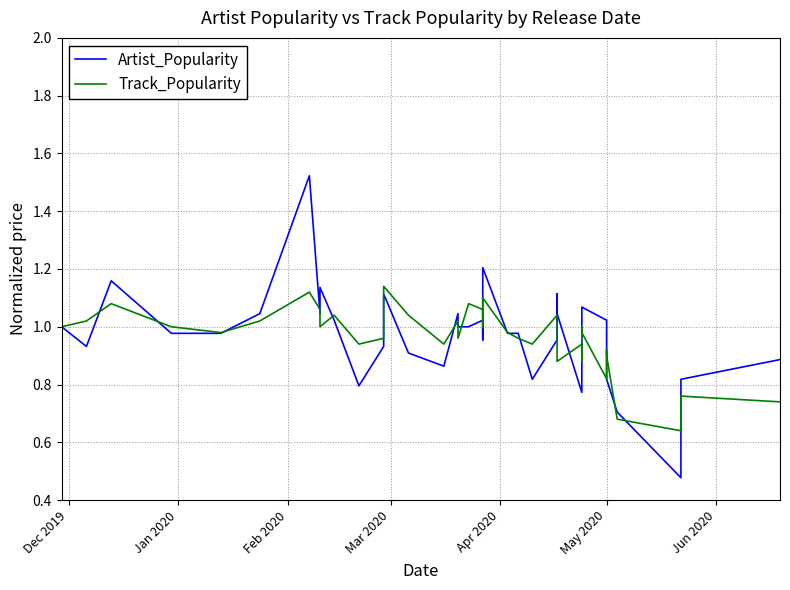

How many intersections are there between Track_Popularity and Artist_Popularity?

19